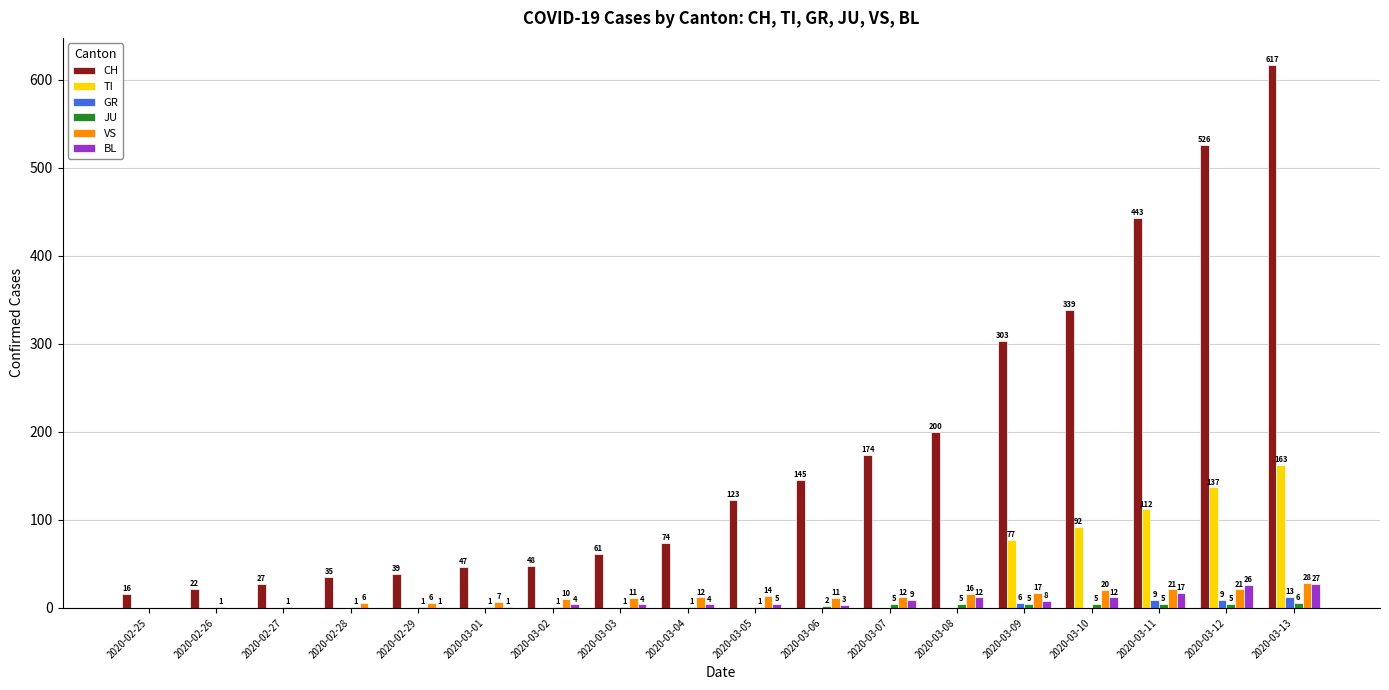

Between 2020-02-27 and 2020-03-11, which series saw the biggest shift?

CH